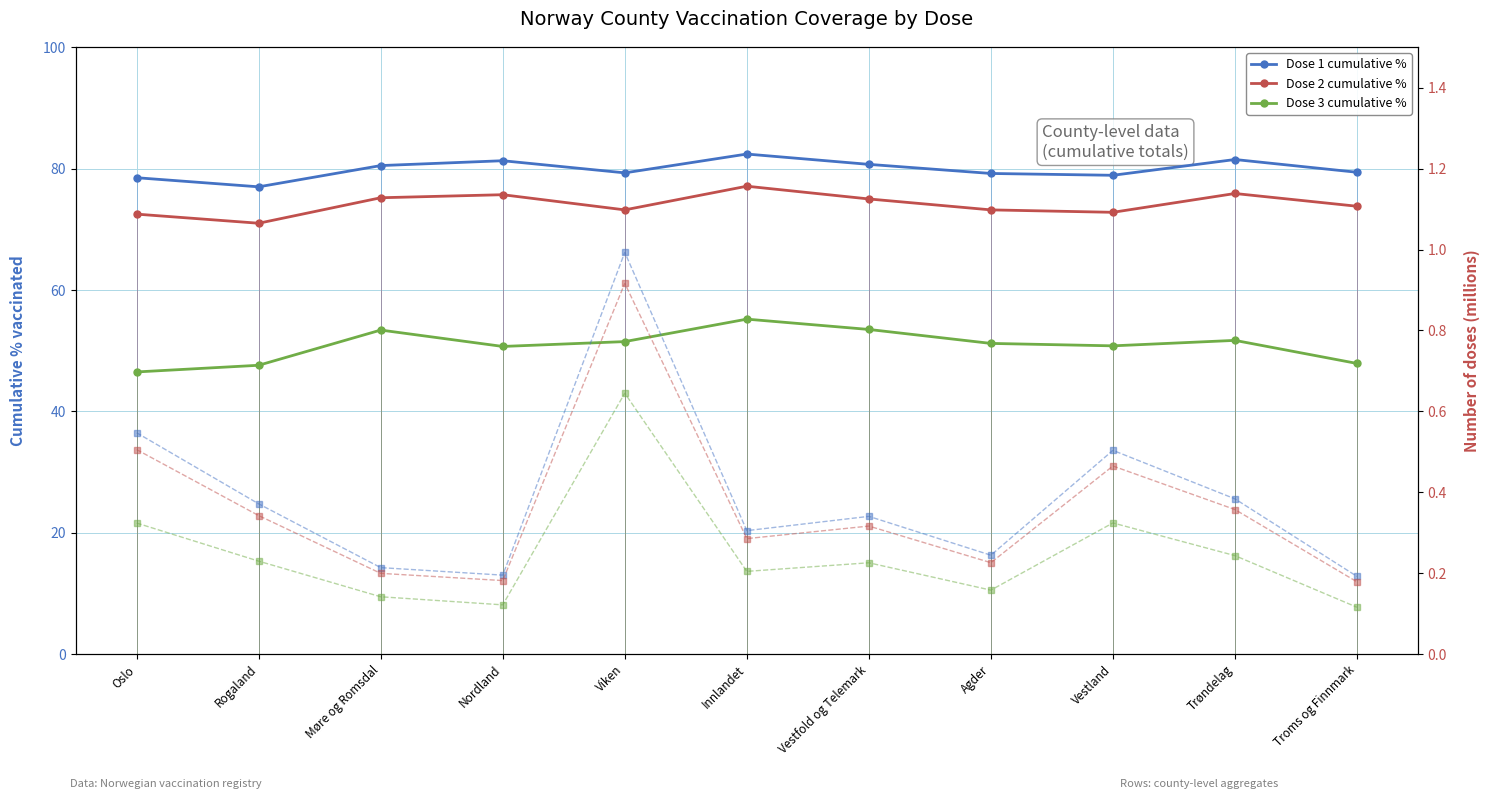

List the series in order of their peak value, lowest first.

n_dose_3 (M), n_dose_2 (M), n_dose_1 (M), Dose 3 cumulative %, Dose 2 cumulative %, Dose 1 cumulative %